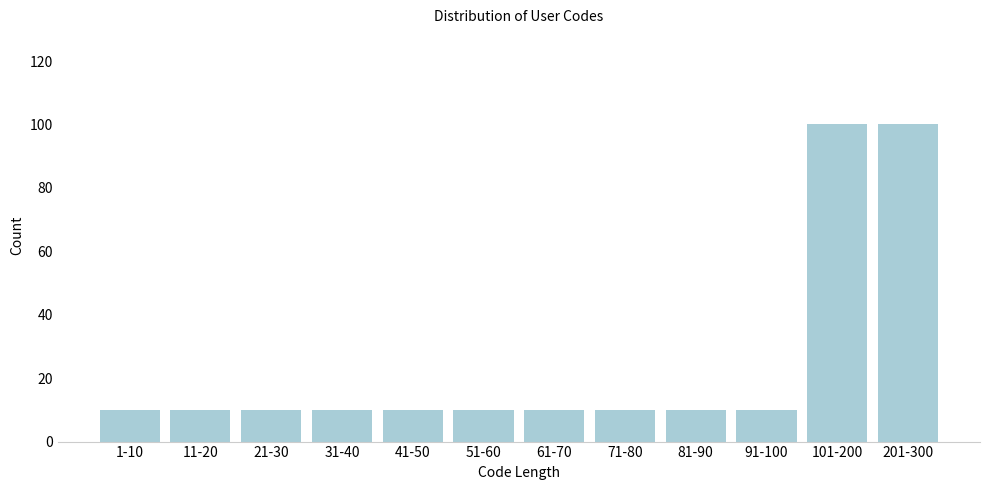

Reading left to right, what are all the values shown in this chart?

10	10	10	10	10	10	10	10	10	10	100	100